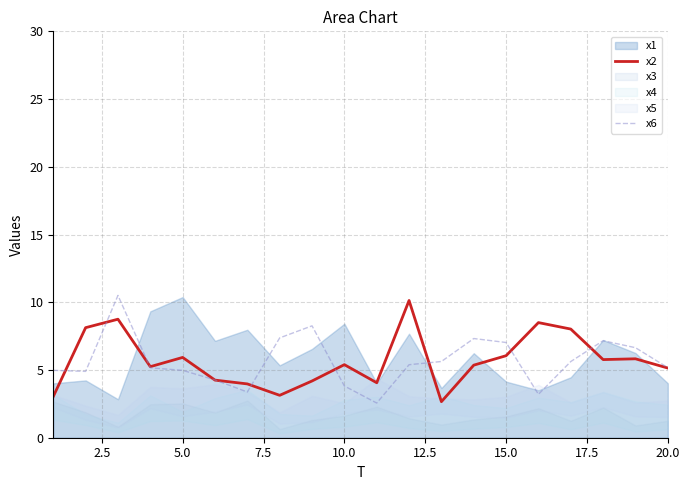

Is it true that x6 equals 7.4 at 5.0?

False